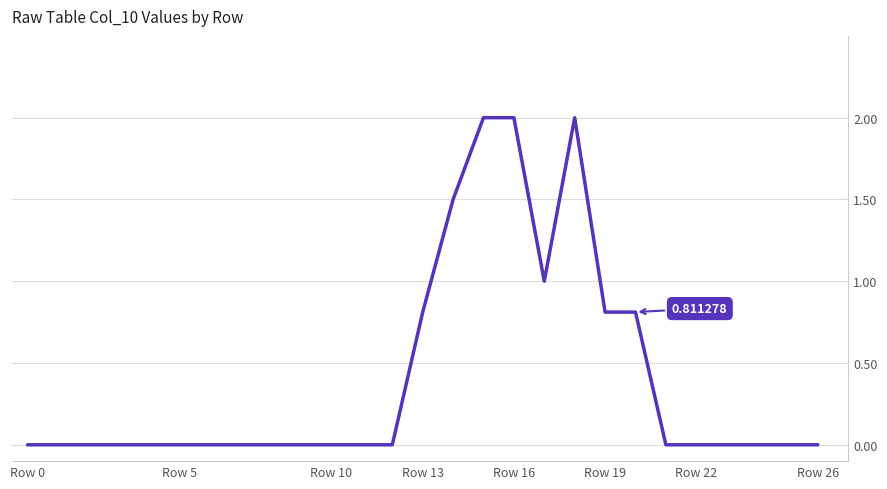

How many interior local valleys (lower than both neighbors) does the data have?

1